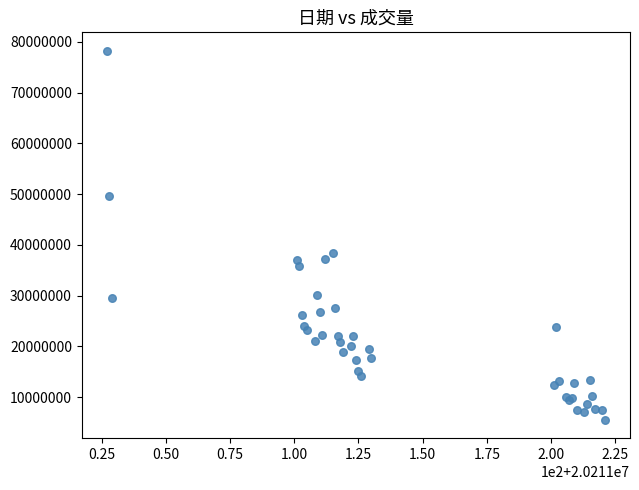

What Y value in the scatter plot is closest to 41896217?

38313890